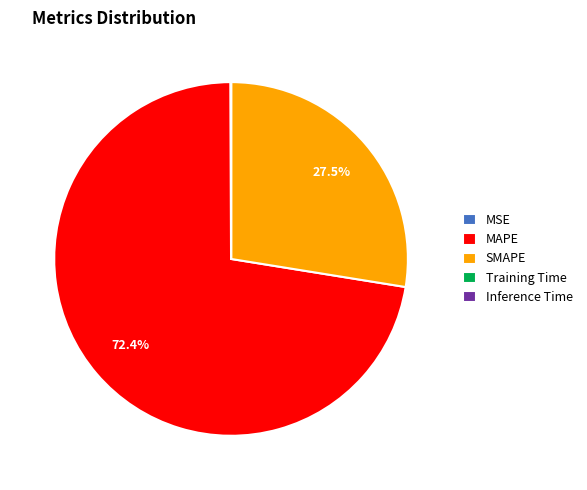

Which slice is the largest?

MAPE